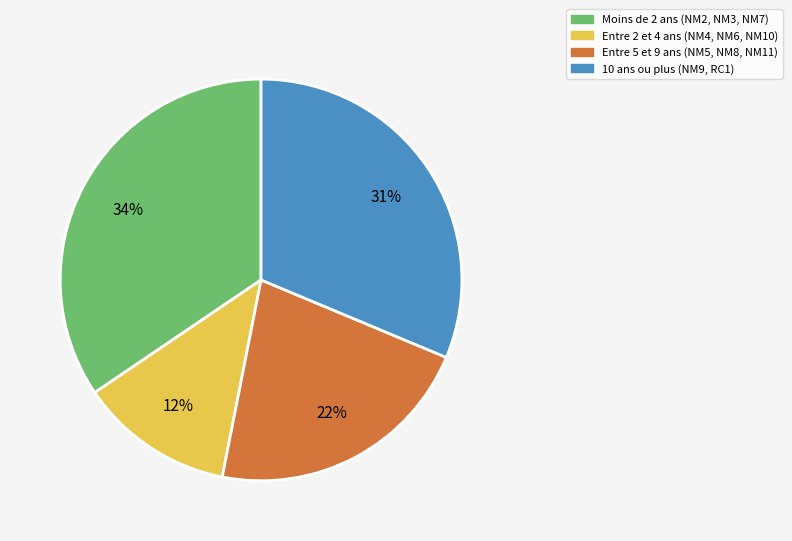

Does any single category account for the majority?

No